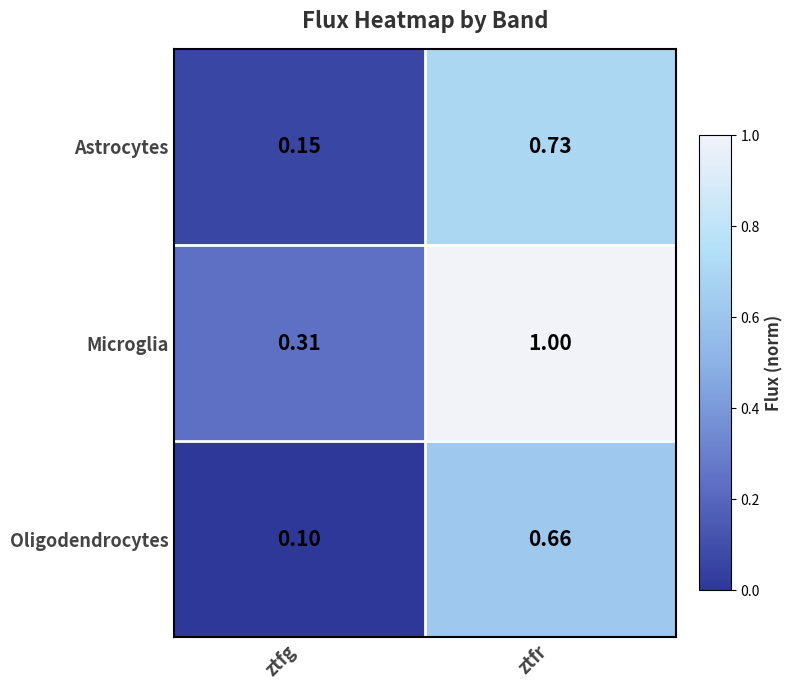

List the series in order of their overall mean, lowest first.

Oligodendrocytes, Astrocytes, Microglia